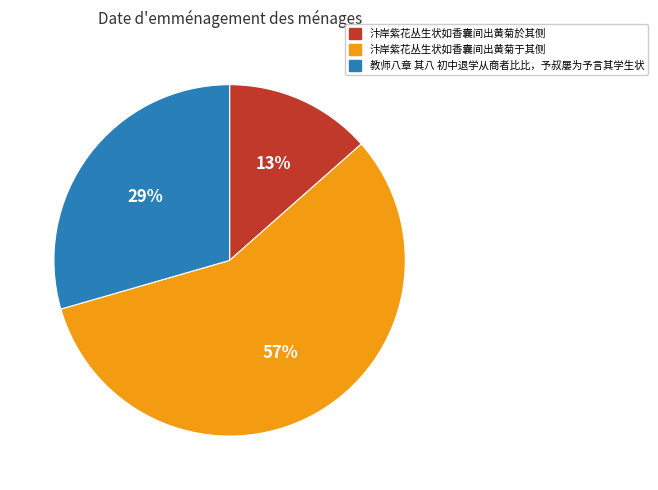

Between 教师八章 其八 初中退学从商者比比，予叔屡为予言其学生状 and 汴岸紫花丛生状如香囊间出黄菊于其侧, which is larger?

汴岸紫花丛生状如香囊间出黄菊于其侧